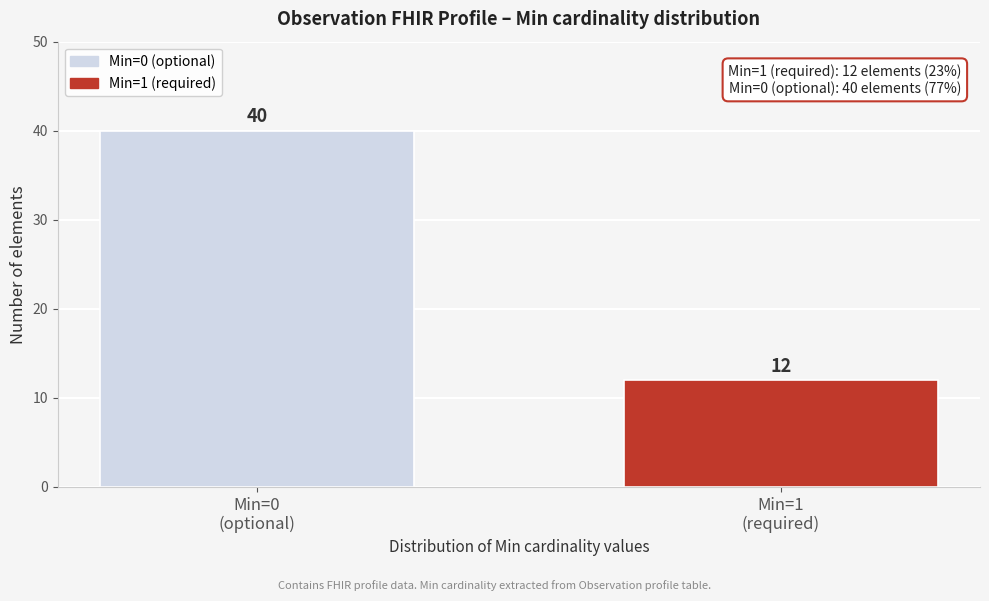

Reading left to right, extract all data points from this chart.

40	12